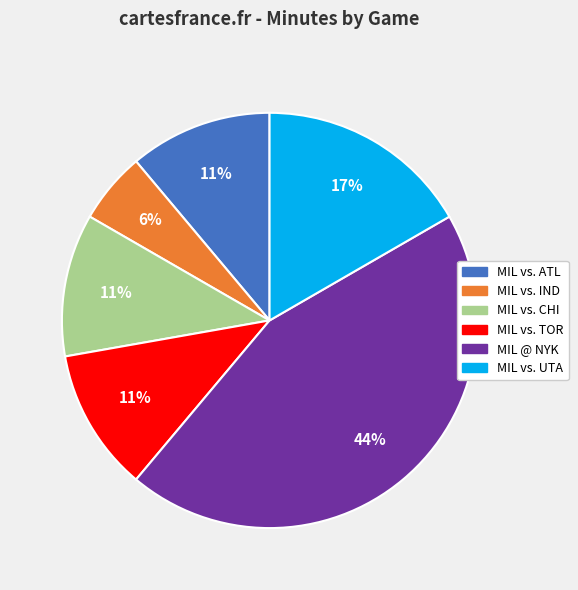

Is there a majority slice in this chart?

No